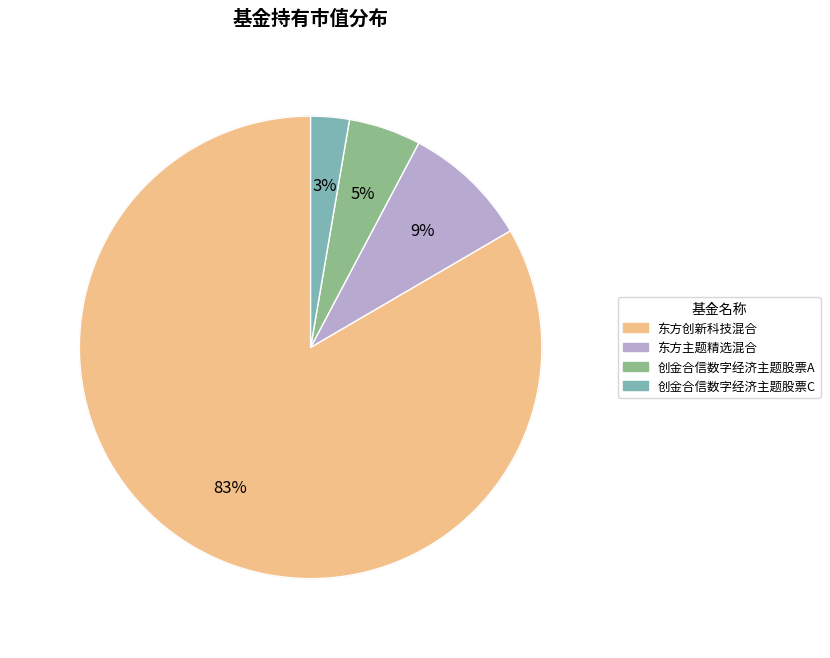

True or false: 东方主题精选混合 accounts for 9% of the total.

True